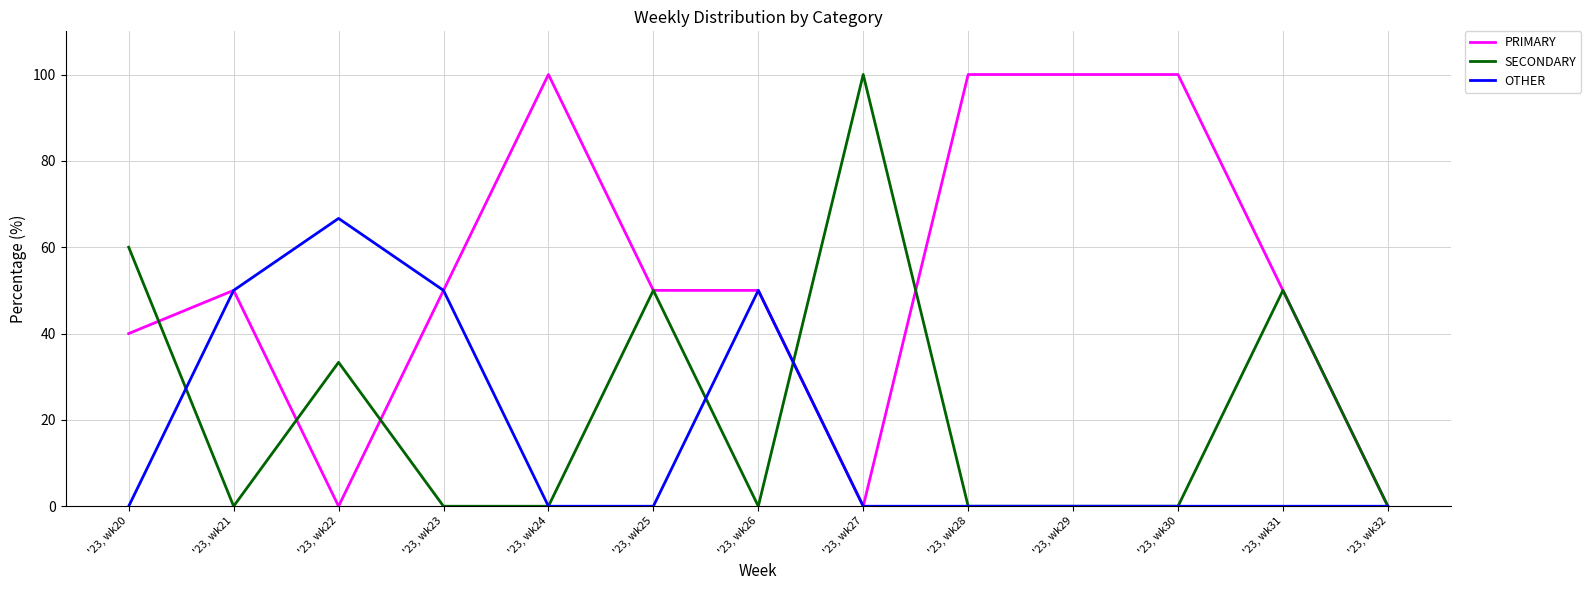

What is the spread (max minus min) of values at '23, wk29?

100.0